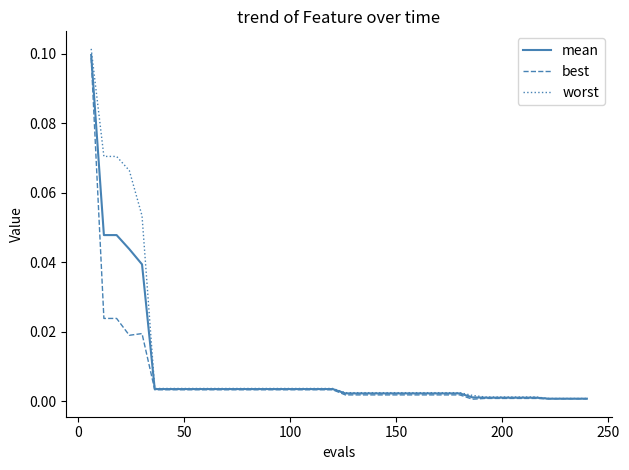

Which series has the widest spread of values?

worst